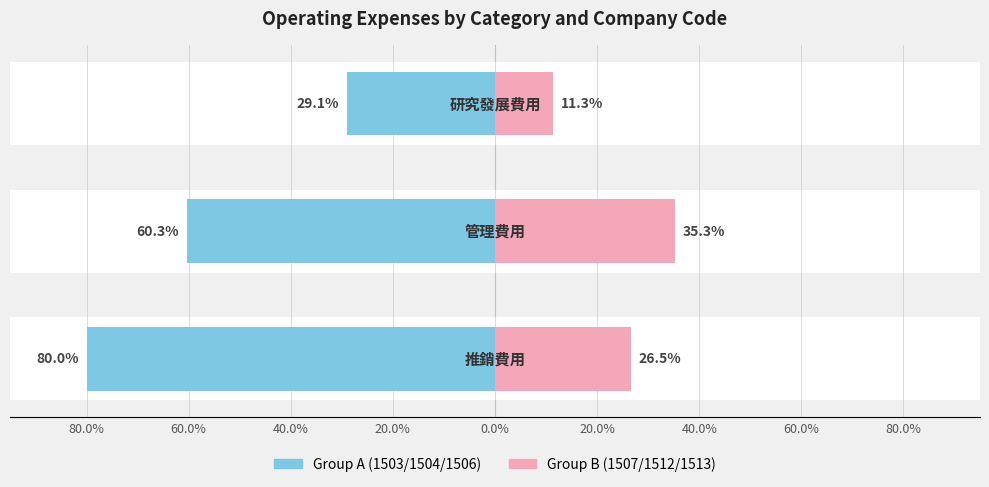

What is the value of the Group B (1507/1512/1513) bar at the 1st from the left?

26.5